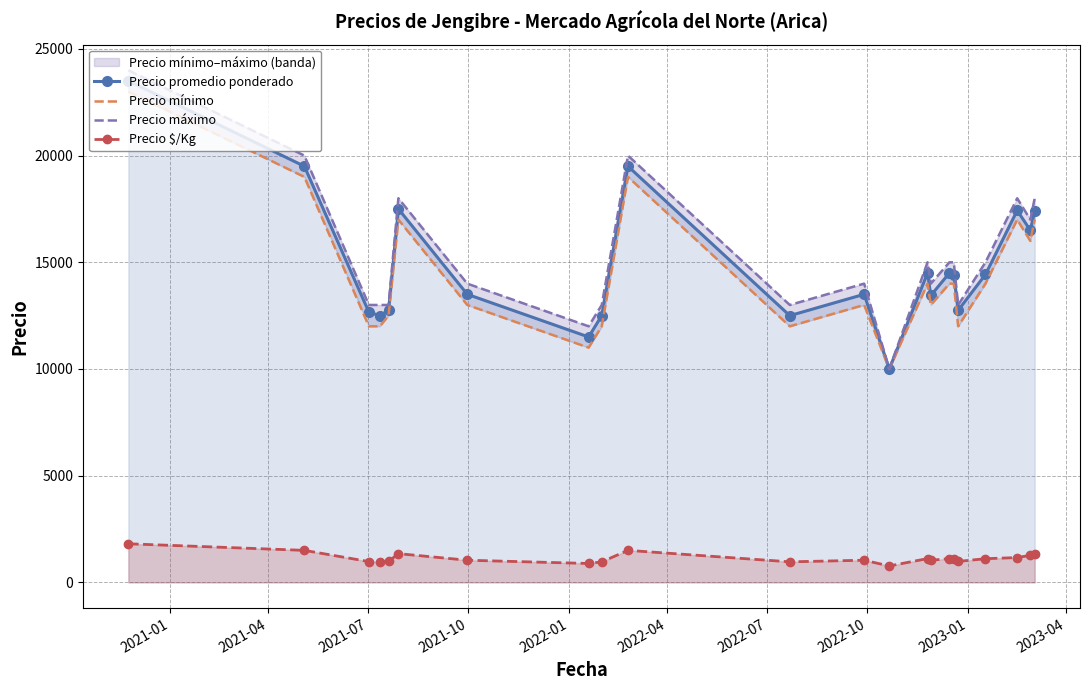

What is the value of the Precio $/Kg point at the 12th from the left?

1038